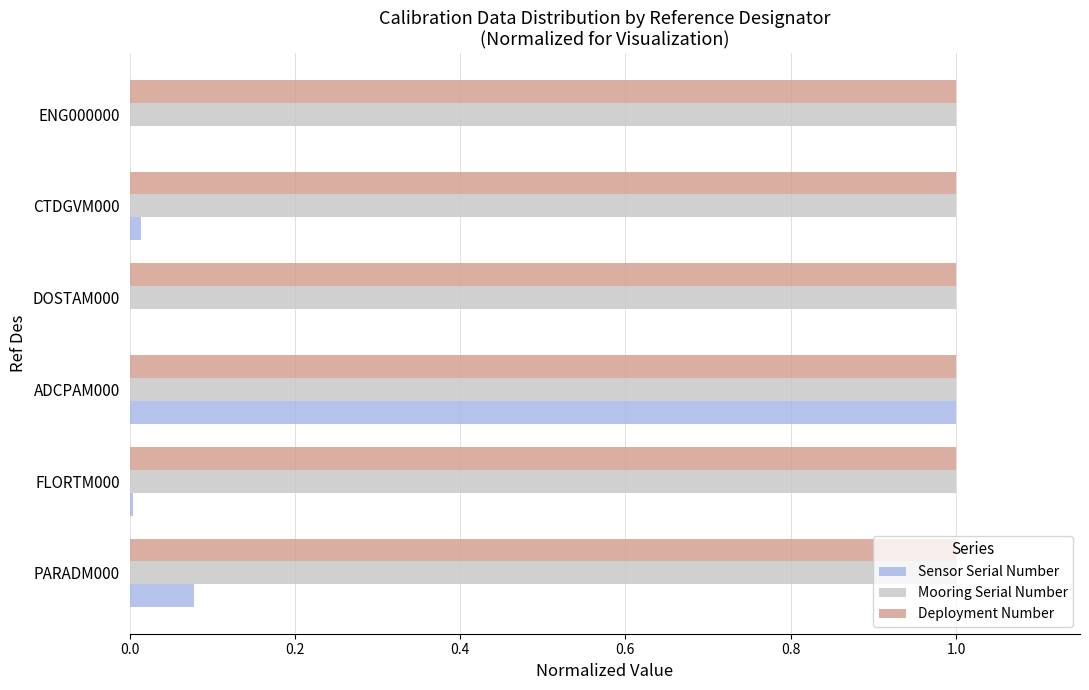

What are all the series names shown in the legend?

Sensor Serial Number, Mooring Serial Number, Deployment Number